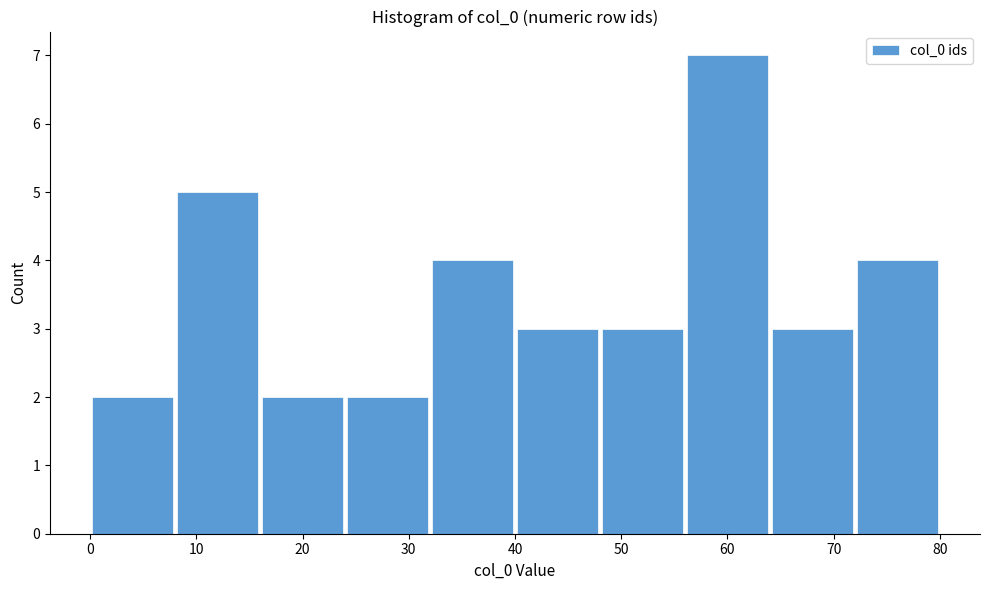

Reading left to right, list every bar in this chart as the range it spans on the x-axis followed by its height. The values are not printed on the chart, so give them approximately, as read against the axis.

0 to 8: 2
8 to 16: 5
16 to 24: 2
24 to 32: 2
32 to 40: 4
40 to 48: 3
48 to 56: 3
56 to 64: 7
64 to 72: 3
72 to 80: 4